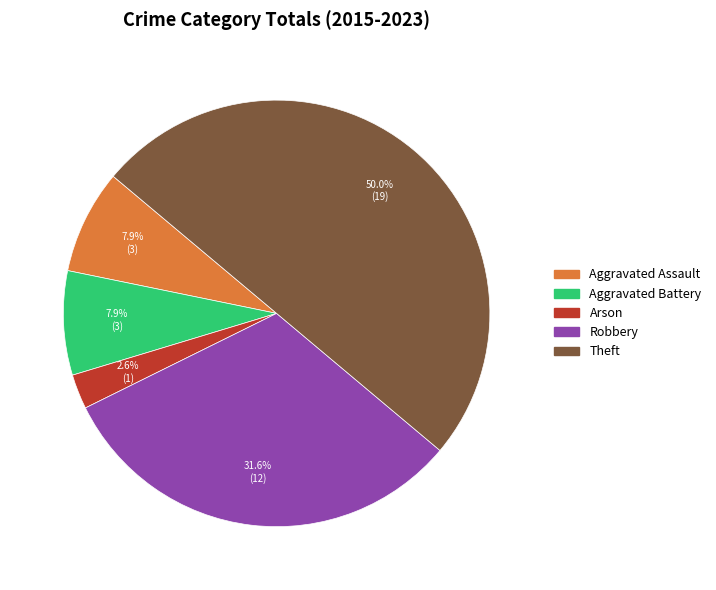

Which category has the biggest portion of the pie?

Theft